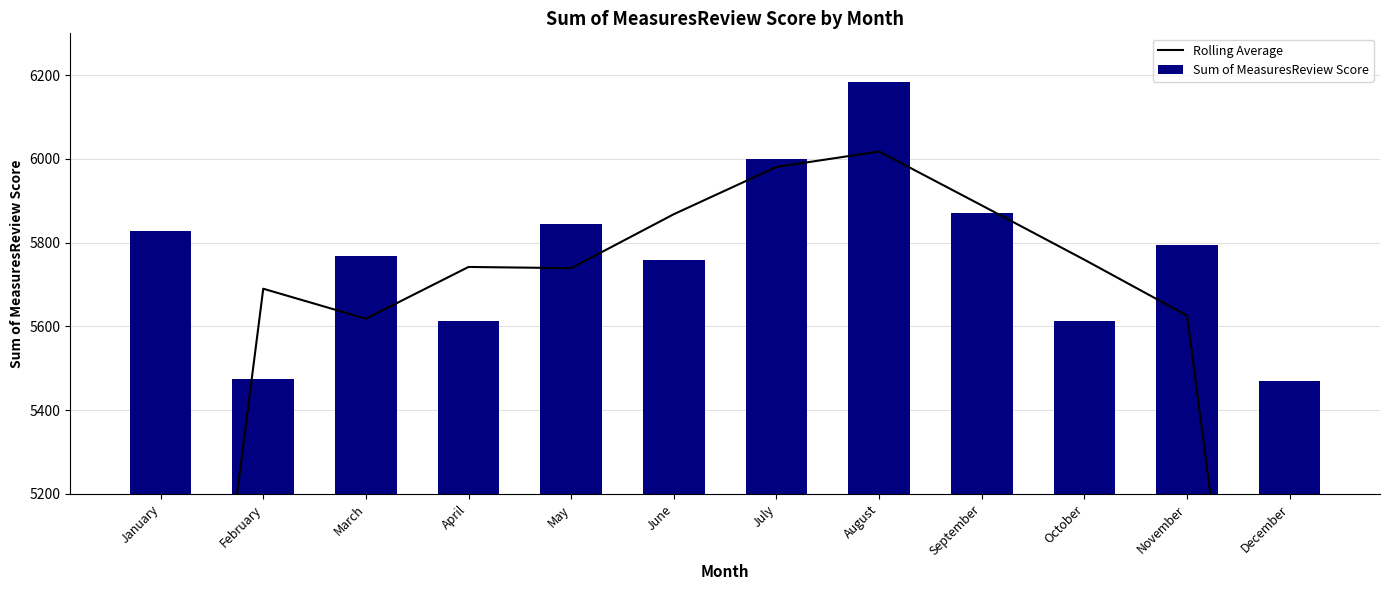

Reading left to right, list all the values displayed in this chart.

Rolling Average: 3767.3	5690.1	5618.5	5742.1	5739.2	5868.1	5980.9	6017.8	5889.1	5759.3	5625.9	3754.9
Sum of MeasuresReview Score: 5827.2	5474.7	5768.3	5612.5	5845.3	5759.7	5999.2	6183.8	5870.3	5613.0	5794.7	5470.0